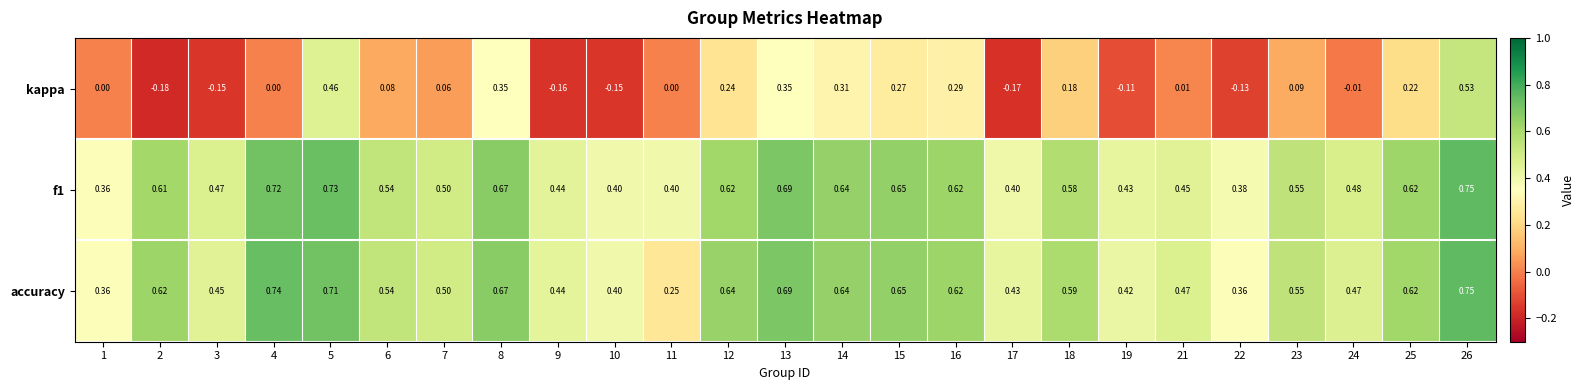

Is the value of f1 at 1 greater than the value of kappa at 24?

Yes